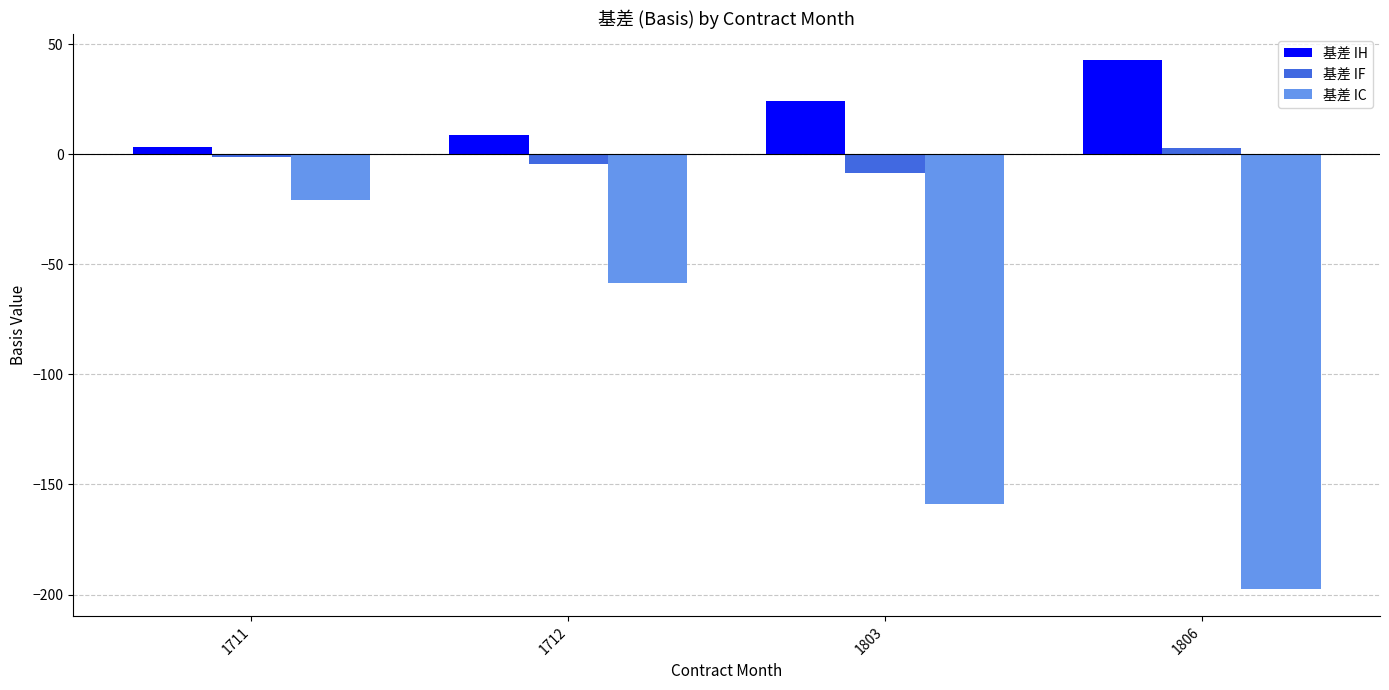

What is the value of the 基差 IF bar at the 1st from the left?

-1.4